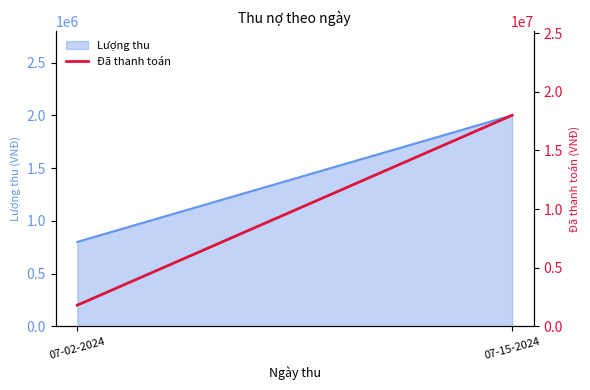

How many data points are less than 18000000?

1